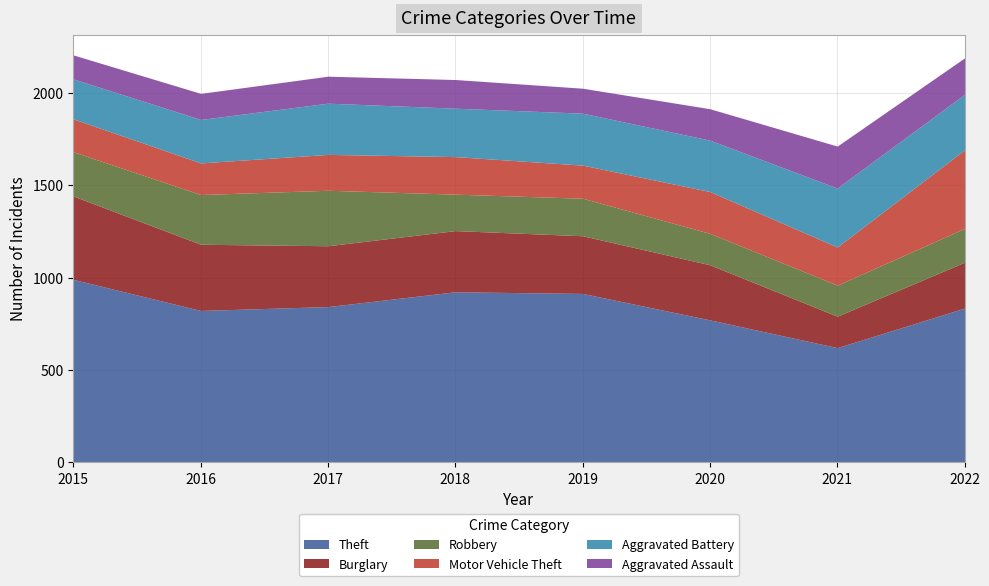

Which series ends up on top after the final intersection of Aggravated Battery and Robbery?

Aggravated Battery